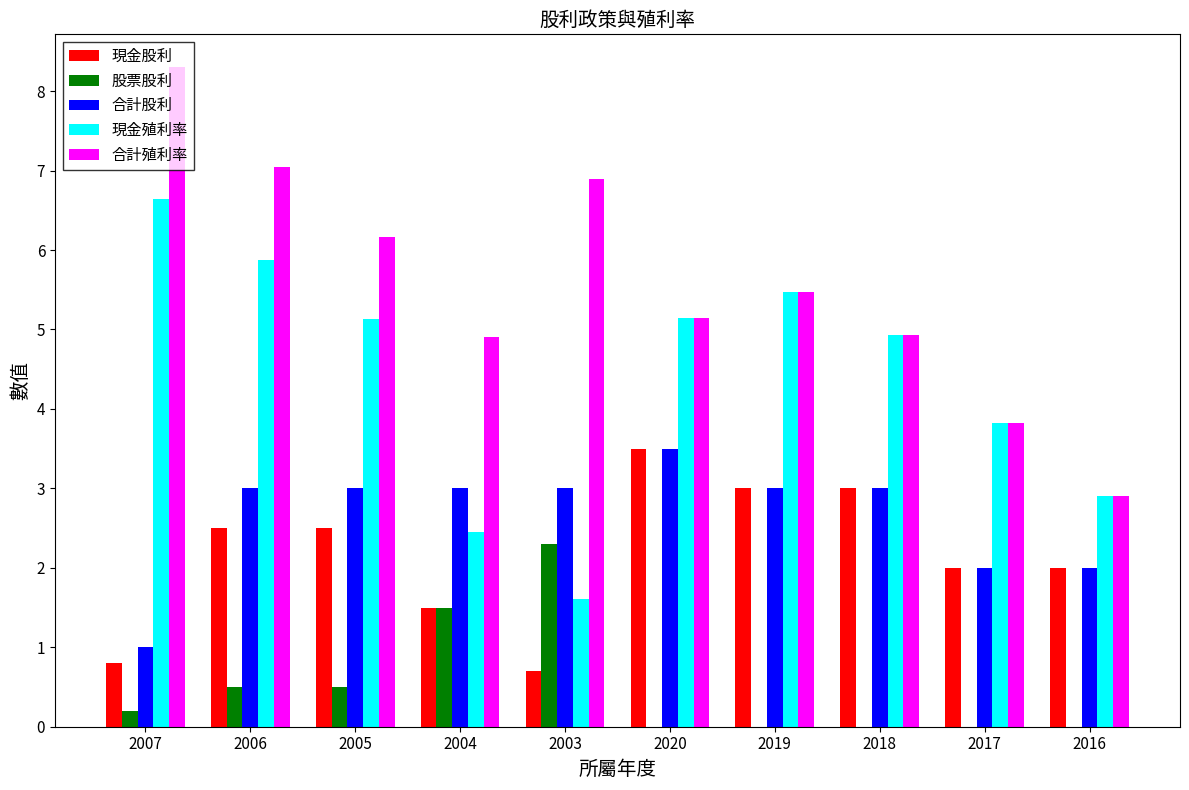

What is the total value across all series at 2020?

17.3